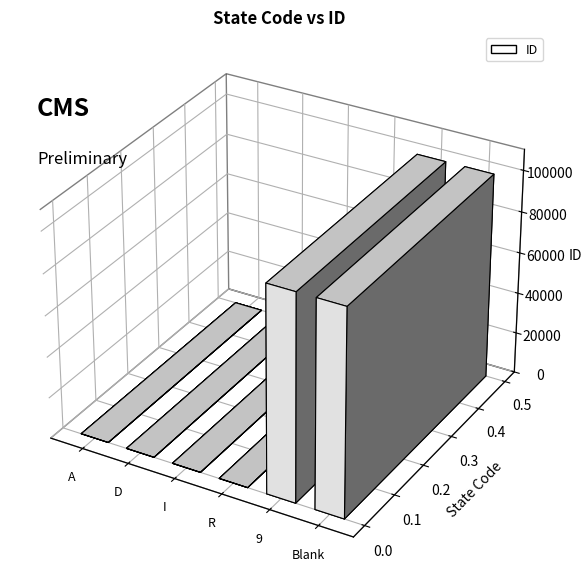

What is the maximum value shown in the chart?

99999